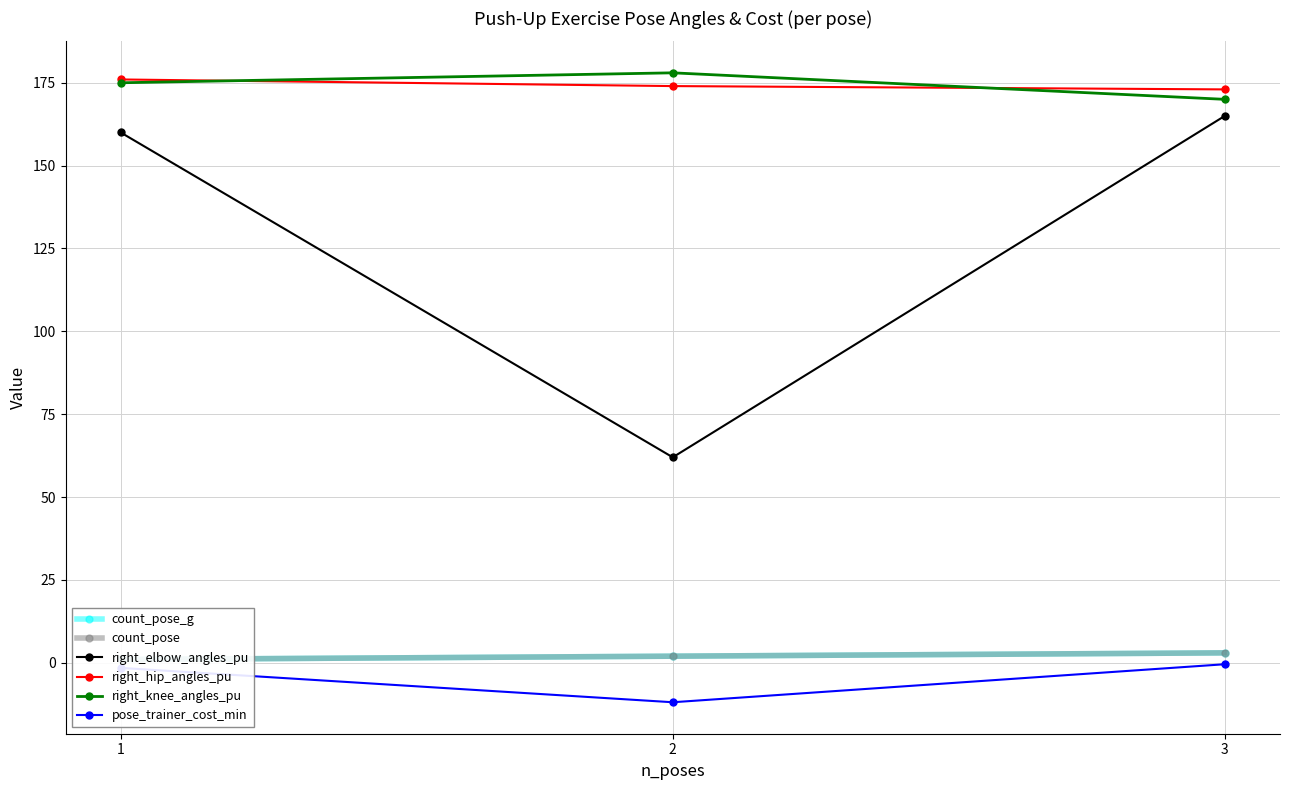

Which label corresponds to the largest value in the chart?

2